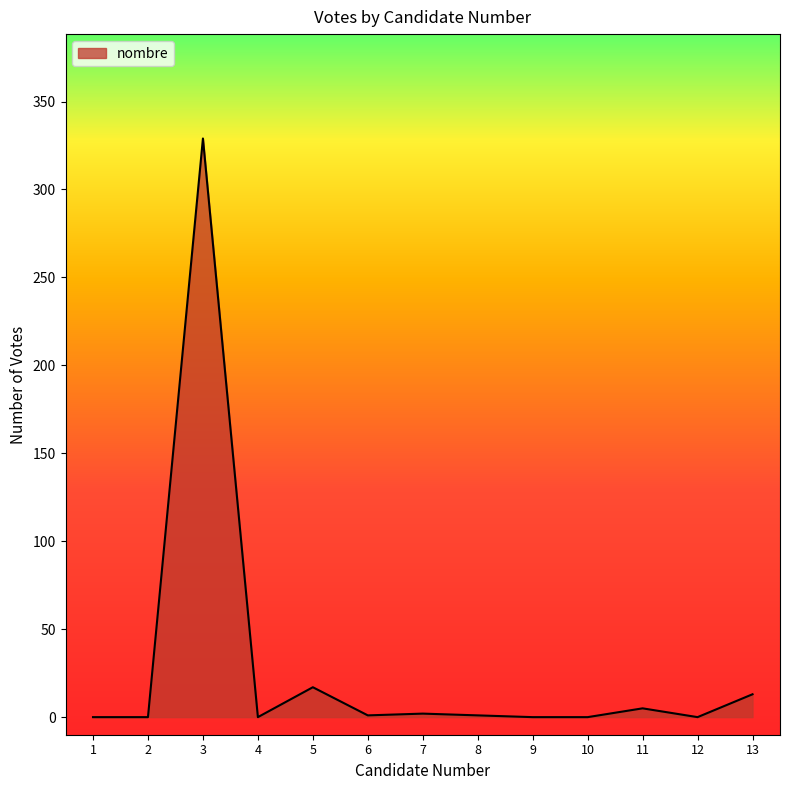

The chart shows a value of 434 at 3. True or false?

False